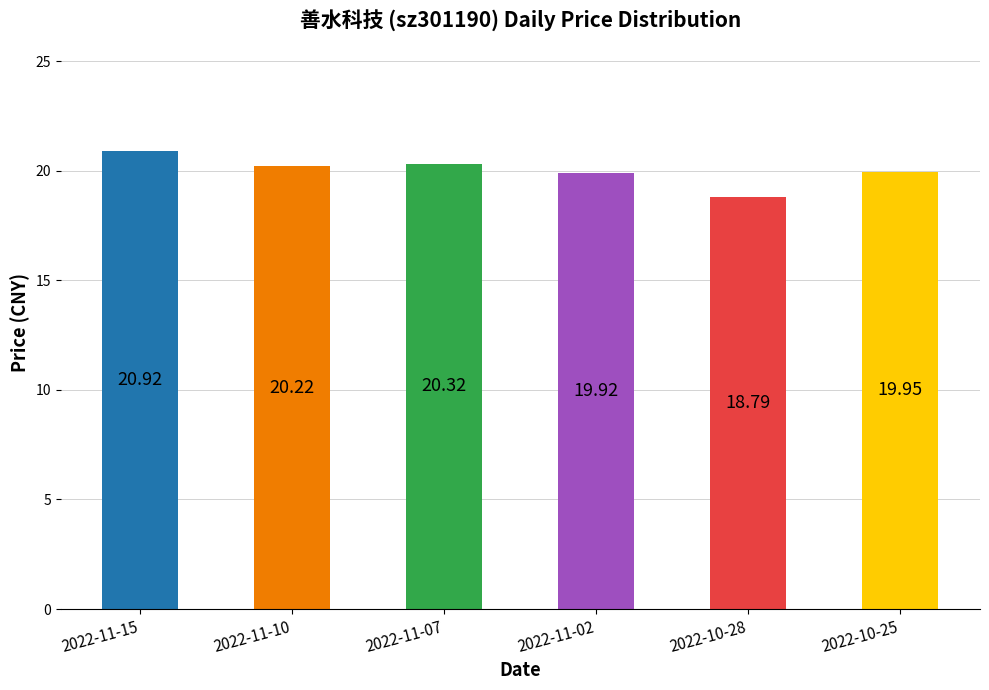

What is the sum of the values at 2022-11-10 and 2022-11-15?

41.1